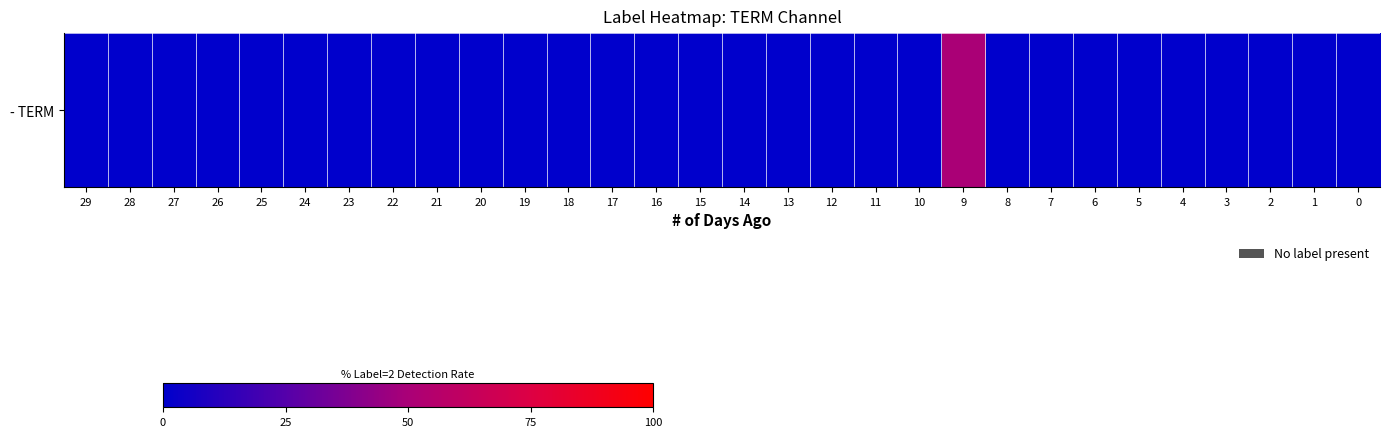

Which category has the highest value across all series?

9